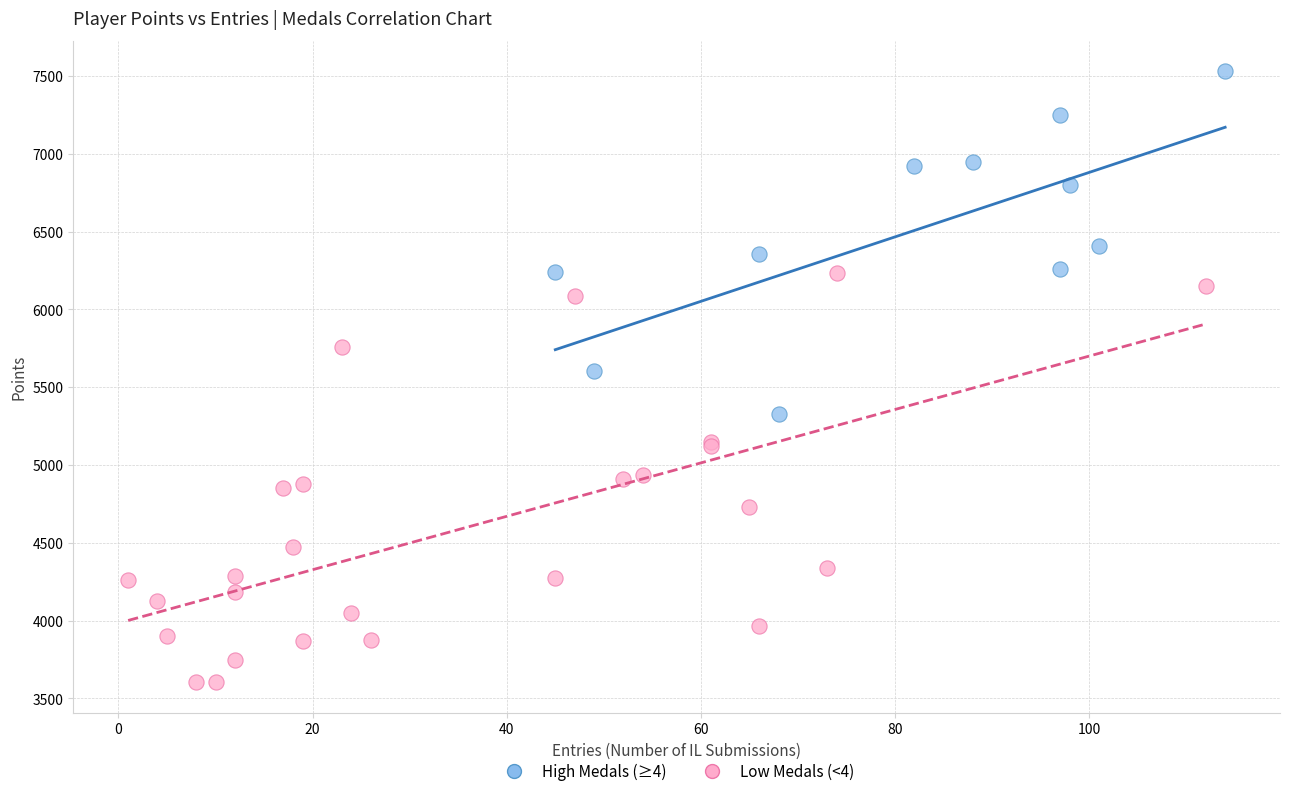

Which series has the largest Y range (max minus min)?

Low Medals (<4)